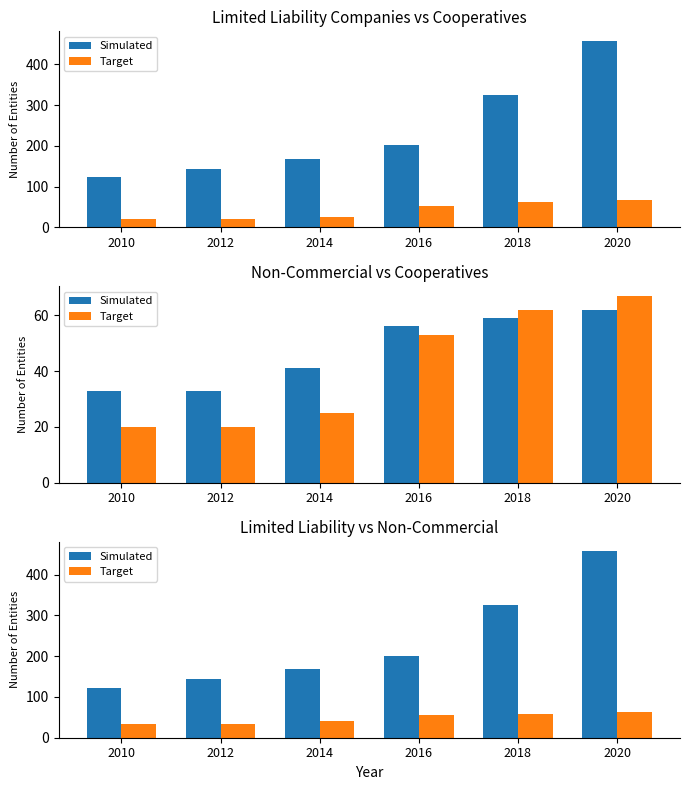

Reading left to right, extract all data points from this chart.

Simulated: 2010=123	2012=143	2014=169	2016=201	2018=325	2020=458
Target: 2010=33	2012=33	2014=41	2016=56	2018=59	2020=62